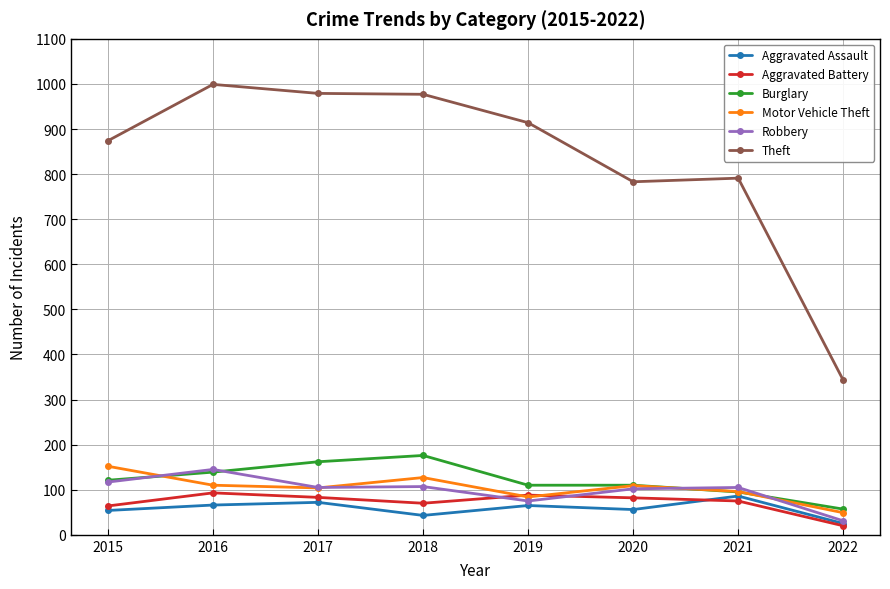

At which category does the chart reach its minimum across all series?

2022